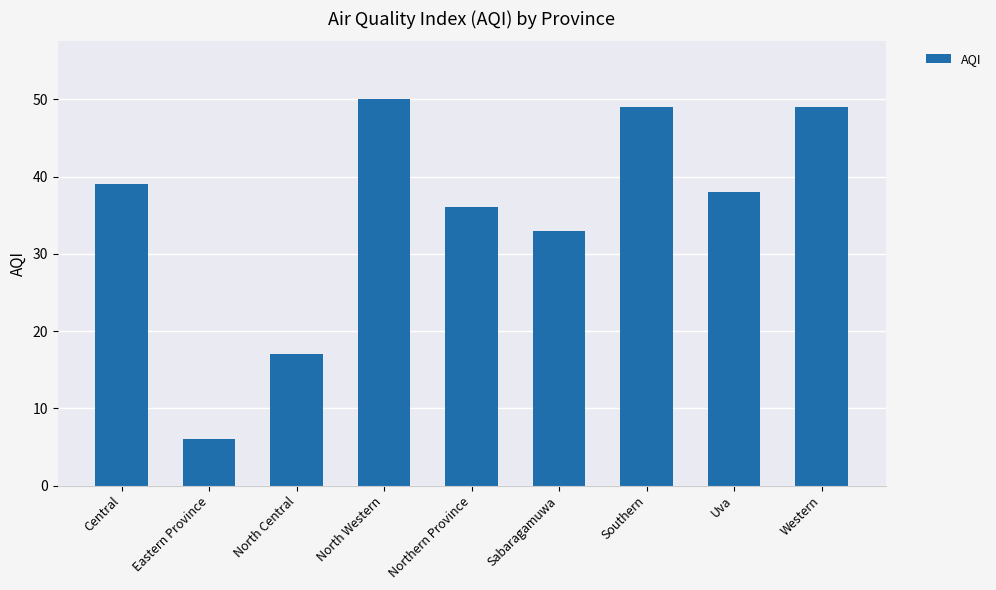

Which has a higher value, Western or Eastern Province?

Western